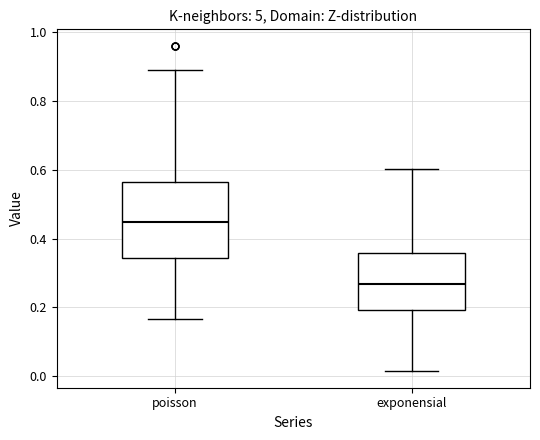

Comparing the boxes themselves (not the whiskers), which one is the tallest?

poisson